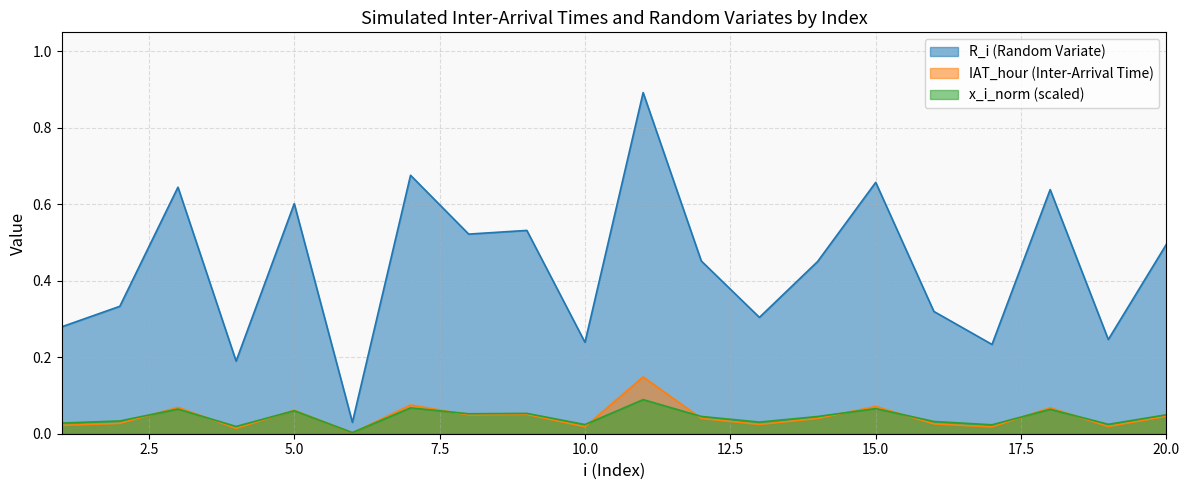

Which has a higher value, 7 or 11?

11